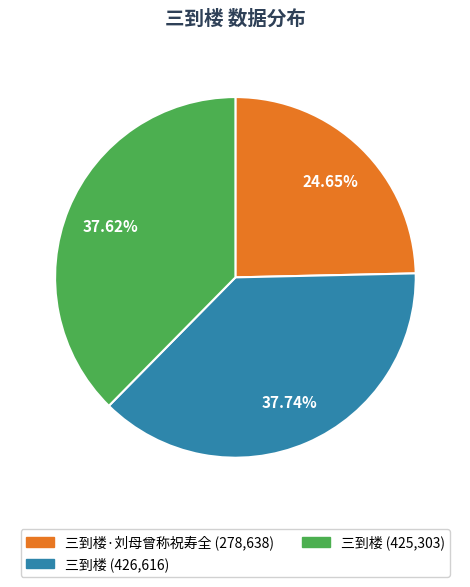

Is there a majority slice in this chart?

No